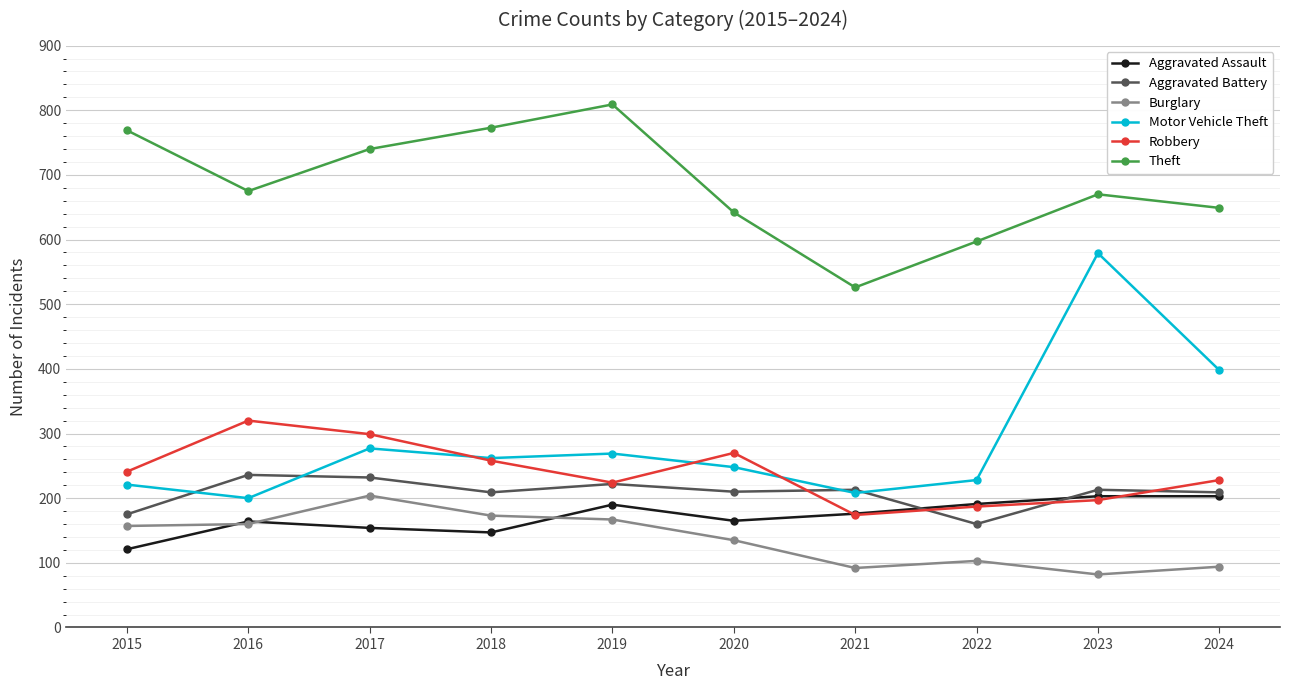

True or false: Theft has a value of 263 at 2020.

False